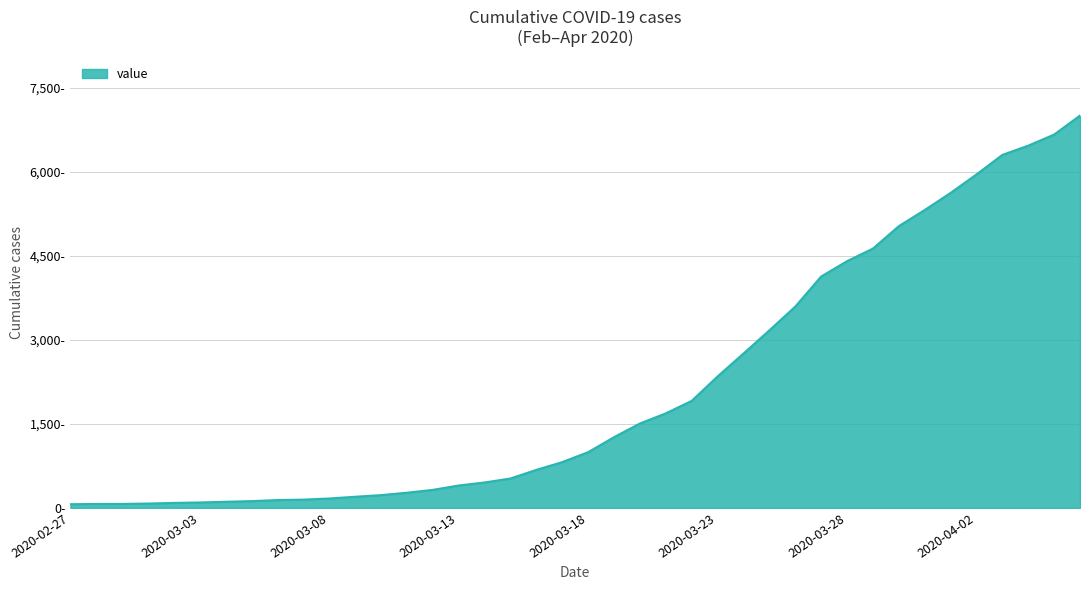

List the labels in order of value, largest first.

2020-04-06, 2020-04-05, 2020-04-04, 2020-04-03, 2020-04-02, 2020-04-01, 2020-03-31, 2020-03-30, 2020-03-29, 2020-03-28, 2020-03-27, 2020-03-26, 2020-03-25, 2020-03-24, 2020-03-23, 2020-03-22, 2020-03-21, 2020-03-20, 2020-03-19, 2020-03-18, 2020-03-17, 2020-03-16, 2020-03-15, 2020-03-14, 2020-03-13, 2020-03-12, 2020-03-11, 2020-03-10, 2020-03-09, 2020-03-08, 2020-03-07, 2020-03-06, 2020-03-05, 2020-03-04, 2020-03-03, 2020-03-02, 2020-03-01, 2020-02-29, 2020-02-28, 2020-02-27